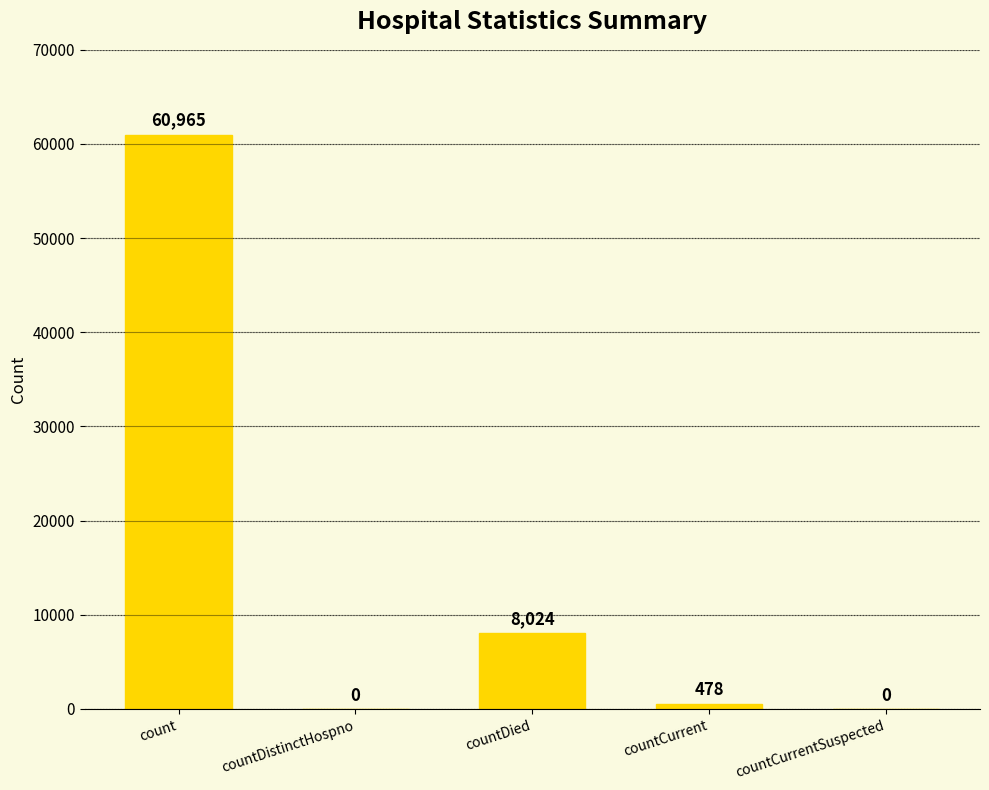

Reading left to right, transcribe all the data shown in this chart.

count=60965	countDistinctHospno=0	countDied=8024	countCurrent=478	countCurrentSuspected=0